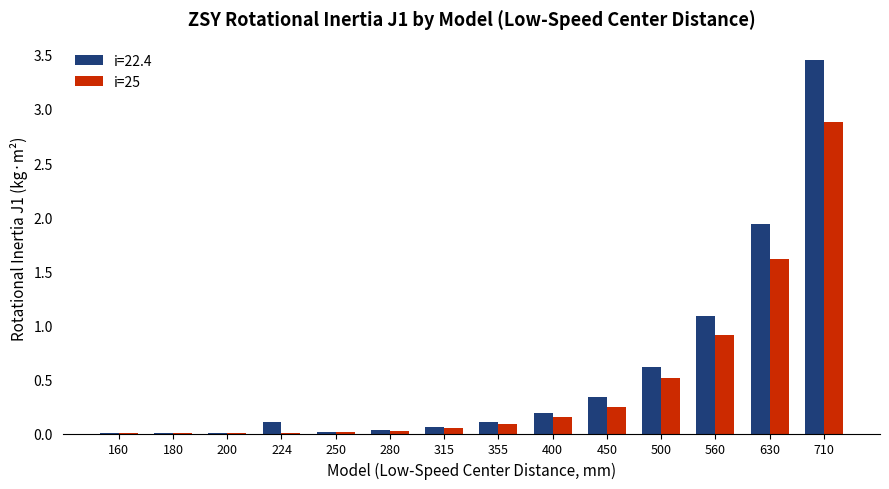

How many categories are shown in the chart?

14